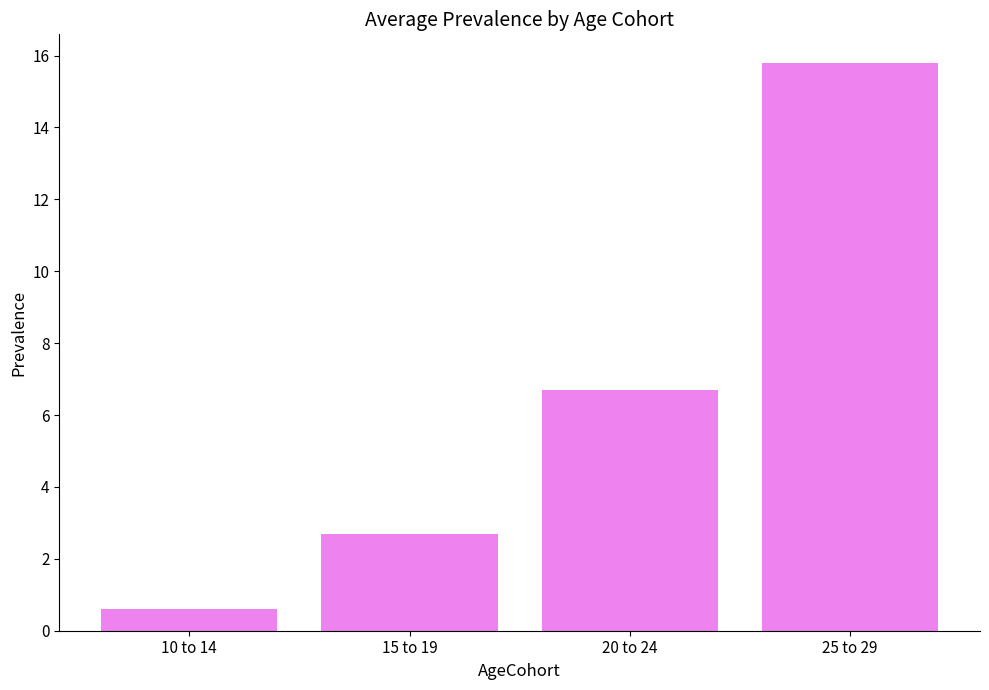

What is the change in value from 20 to 24 to 25 to 29?

+9.1